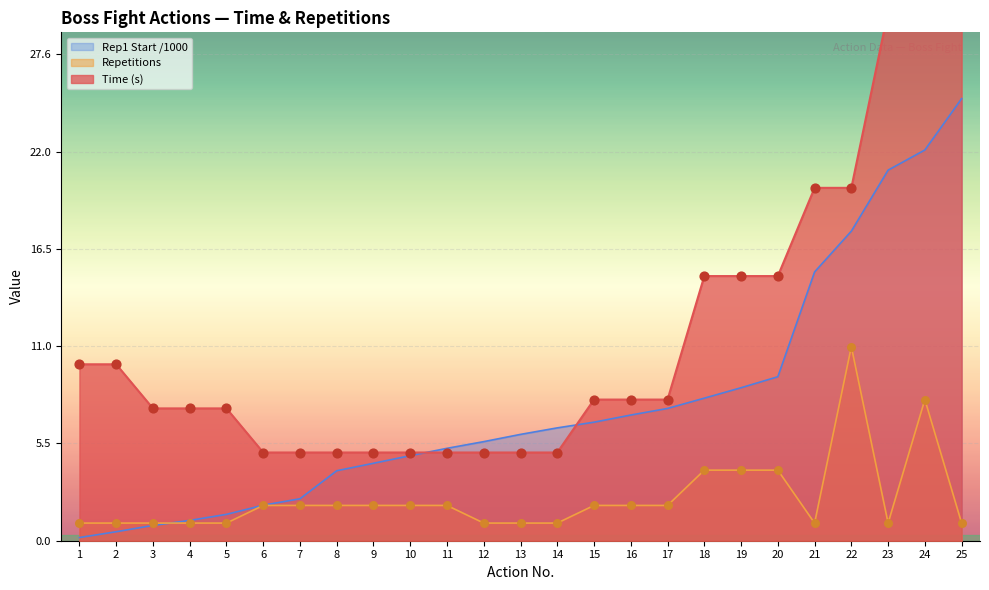

Is it true that Repetitions equals 1.0 at 3?

True